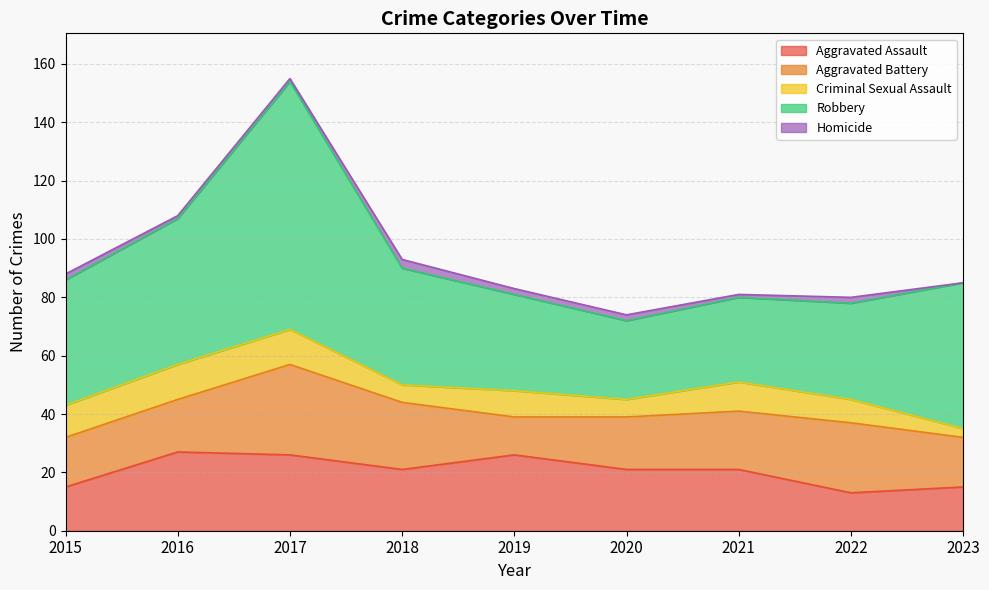

Which series has the largest total across all categories?

Robbery